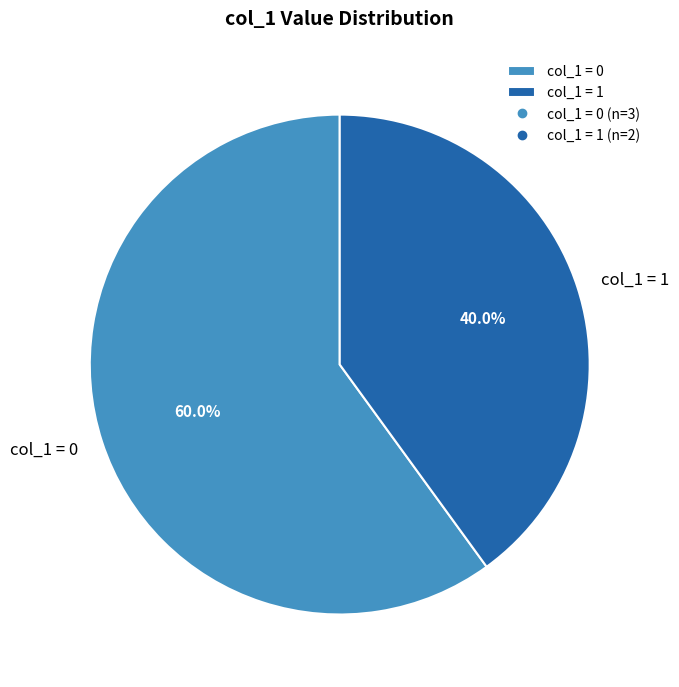

Is there a majority slice in this chart?

Yes